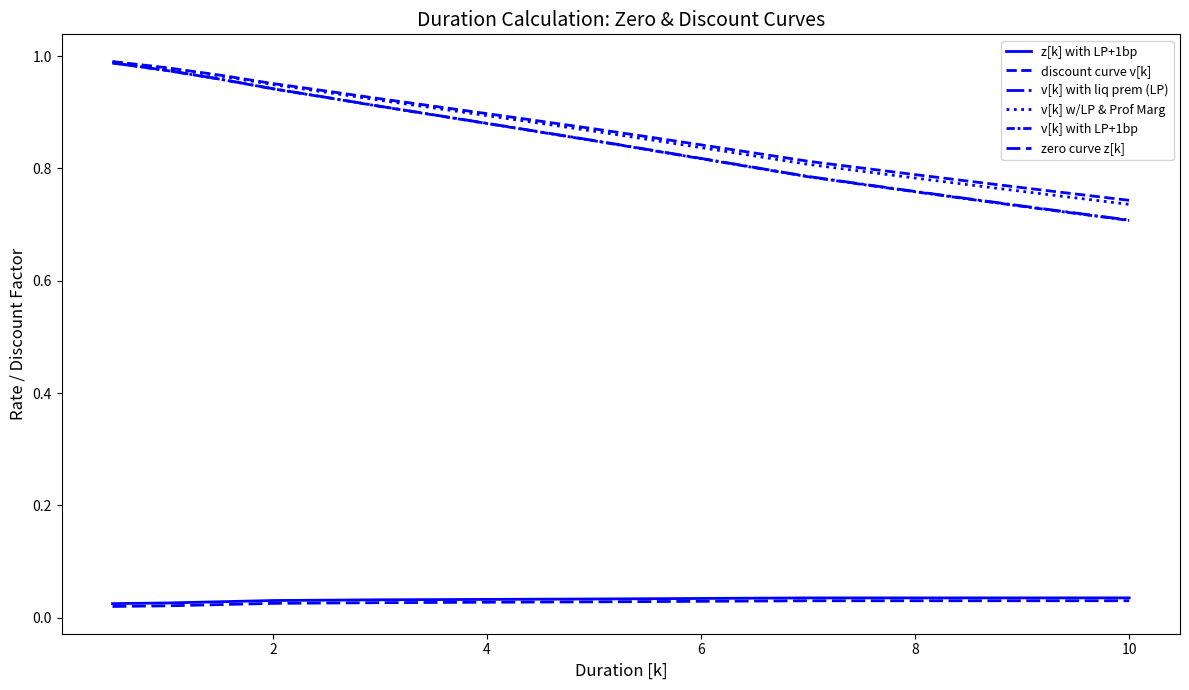

What is the highest value of the v[k] with liq prem (LP) series?

1.0